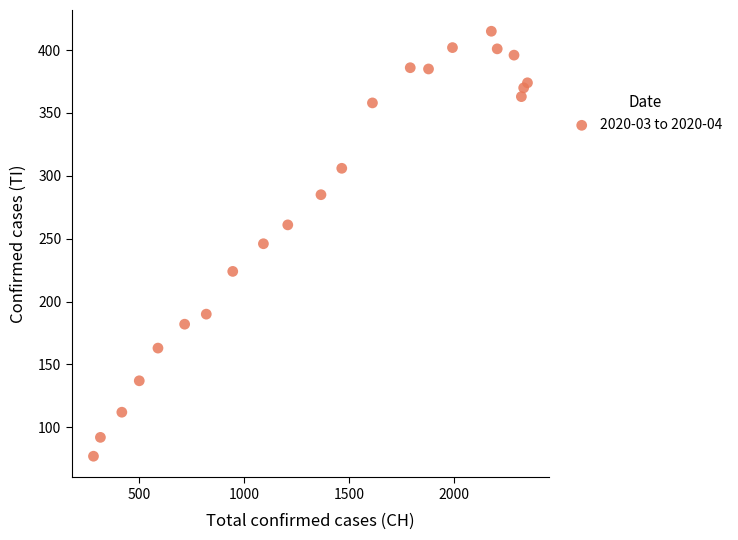

What is the range of Y values (max minus min)?

338